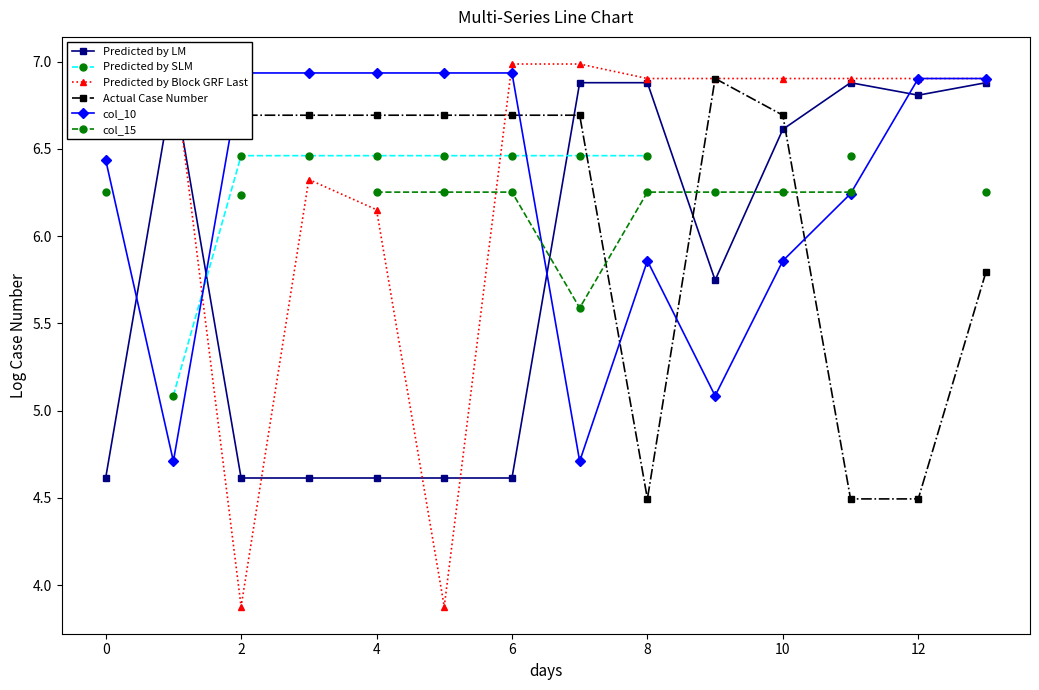

What is the approximate value of col_10 at 11?

6.2